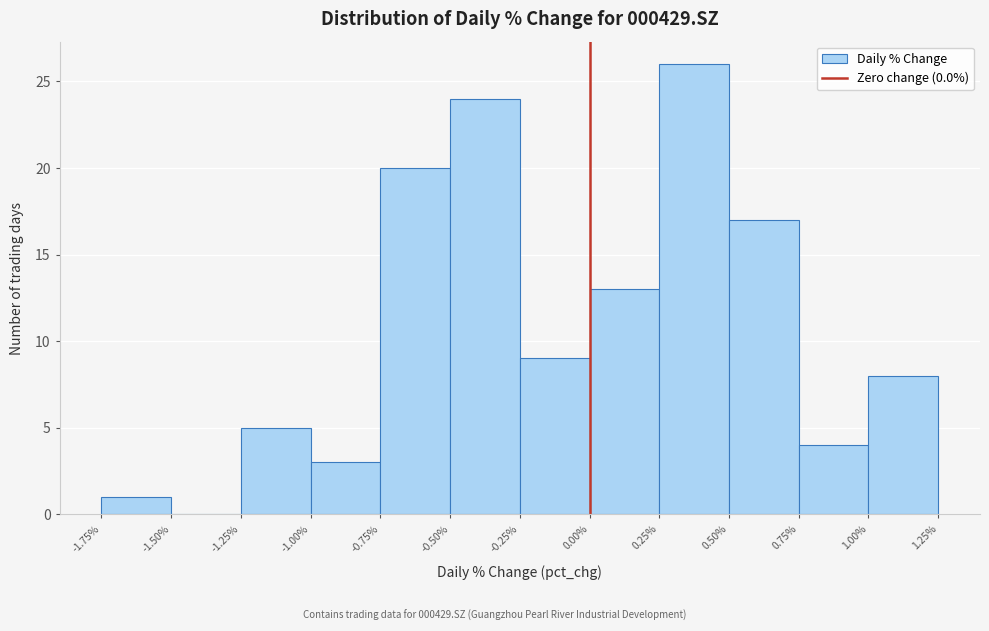

Which range on the x-axis has the tallest bar?

0.25% to 0.50%